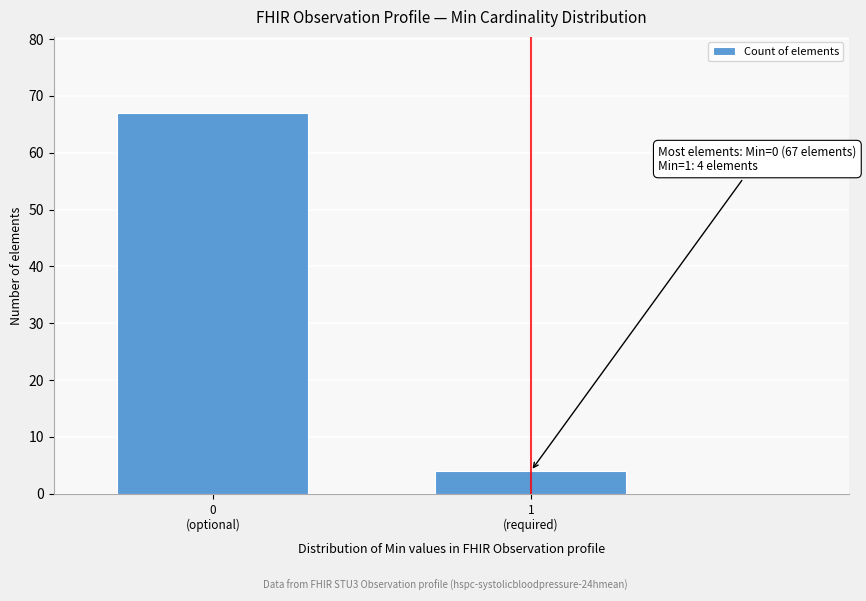

Reading left to right, what are all the values shown in this chart?

67	4